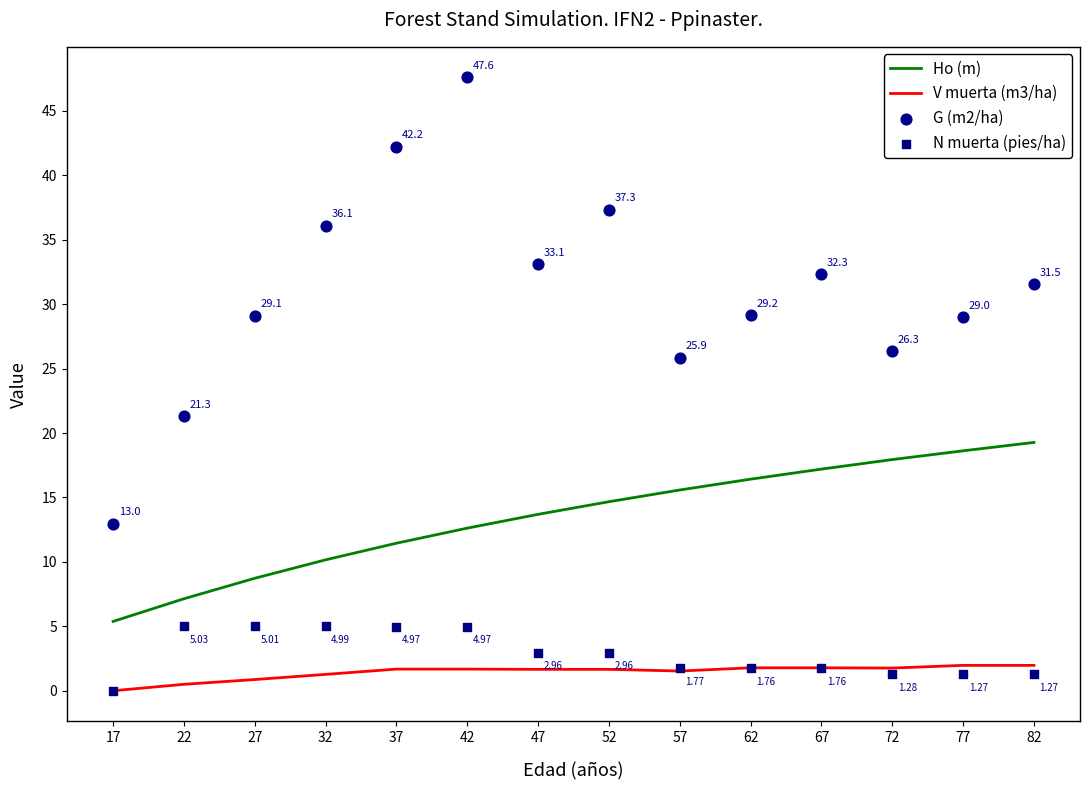

Is the value of N muerta (pies/ha) at 52 greater than the value of V muerta (m3/ha) at 77?

Yes